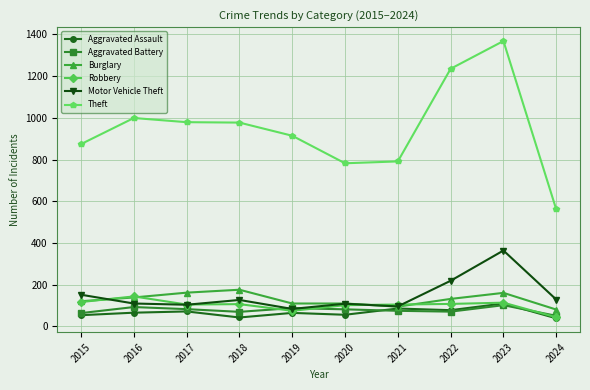

True or false: Theft and Robbery cross at least once.

False